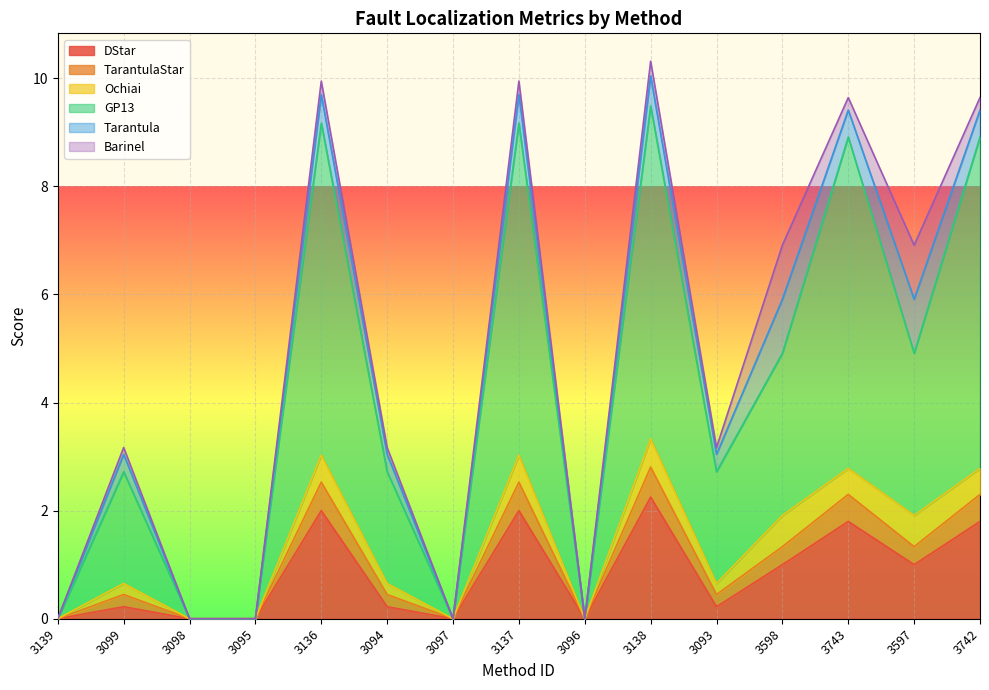

What is the maximum value for GP13?

9.5